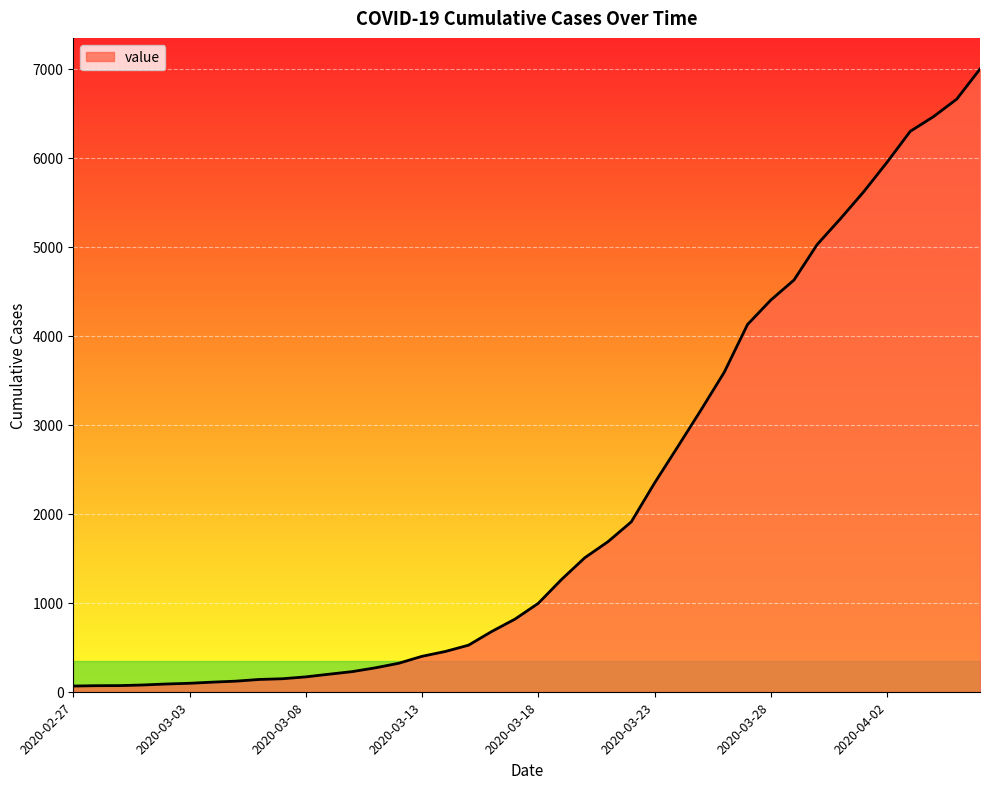

How many lines are shown in the chart?

1